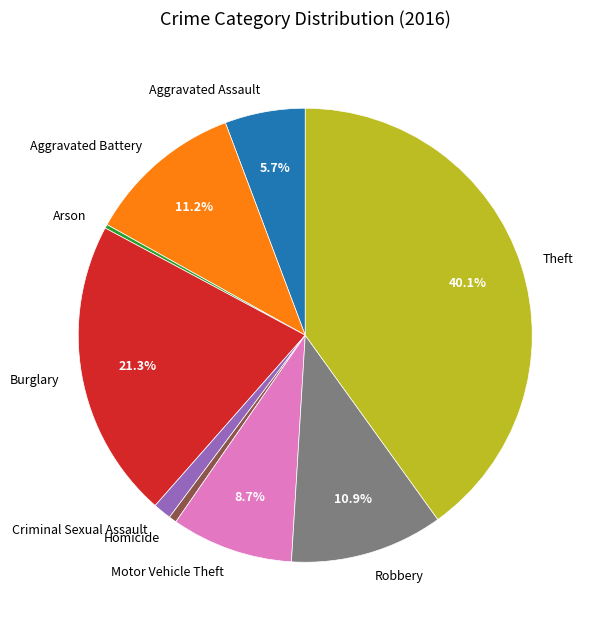

To the nearest percent, what is the difference between the largest and smallest slice percentages?

40%